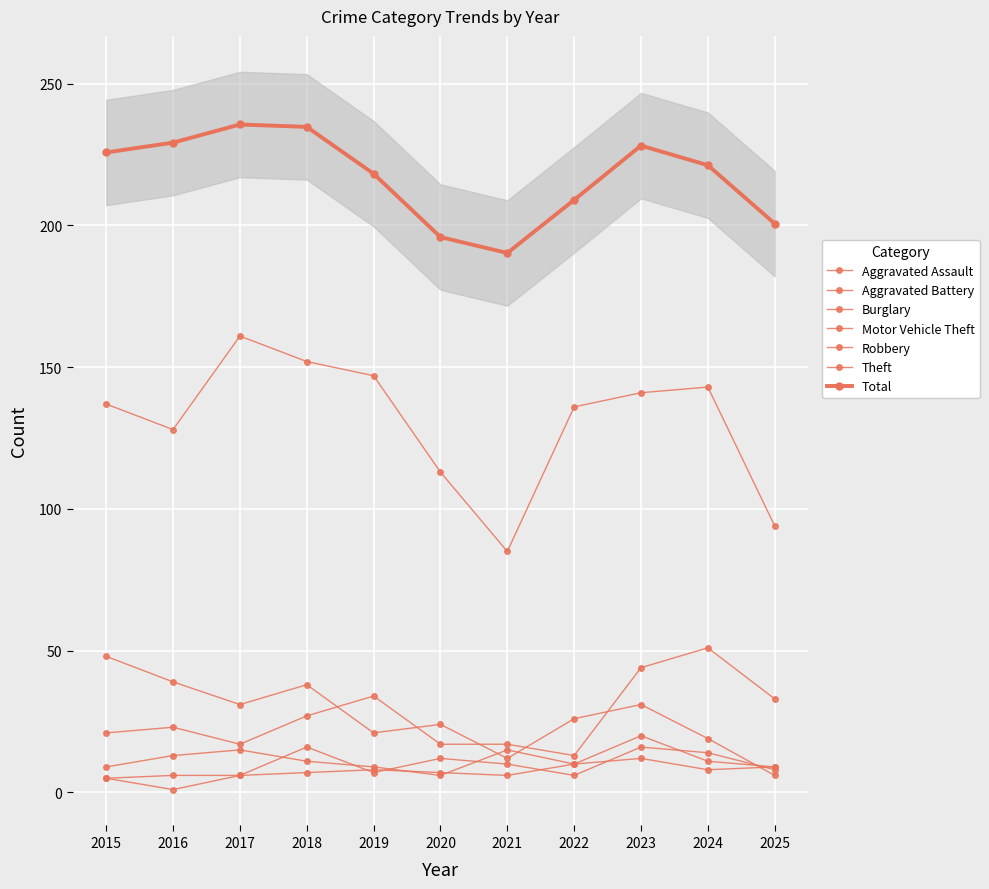

How many lines are shown in the chart?

6